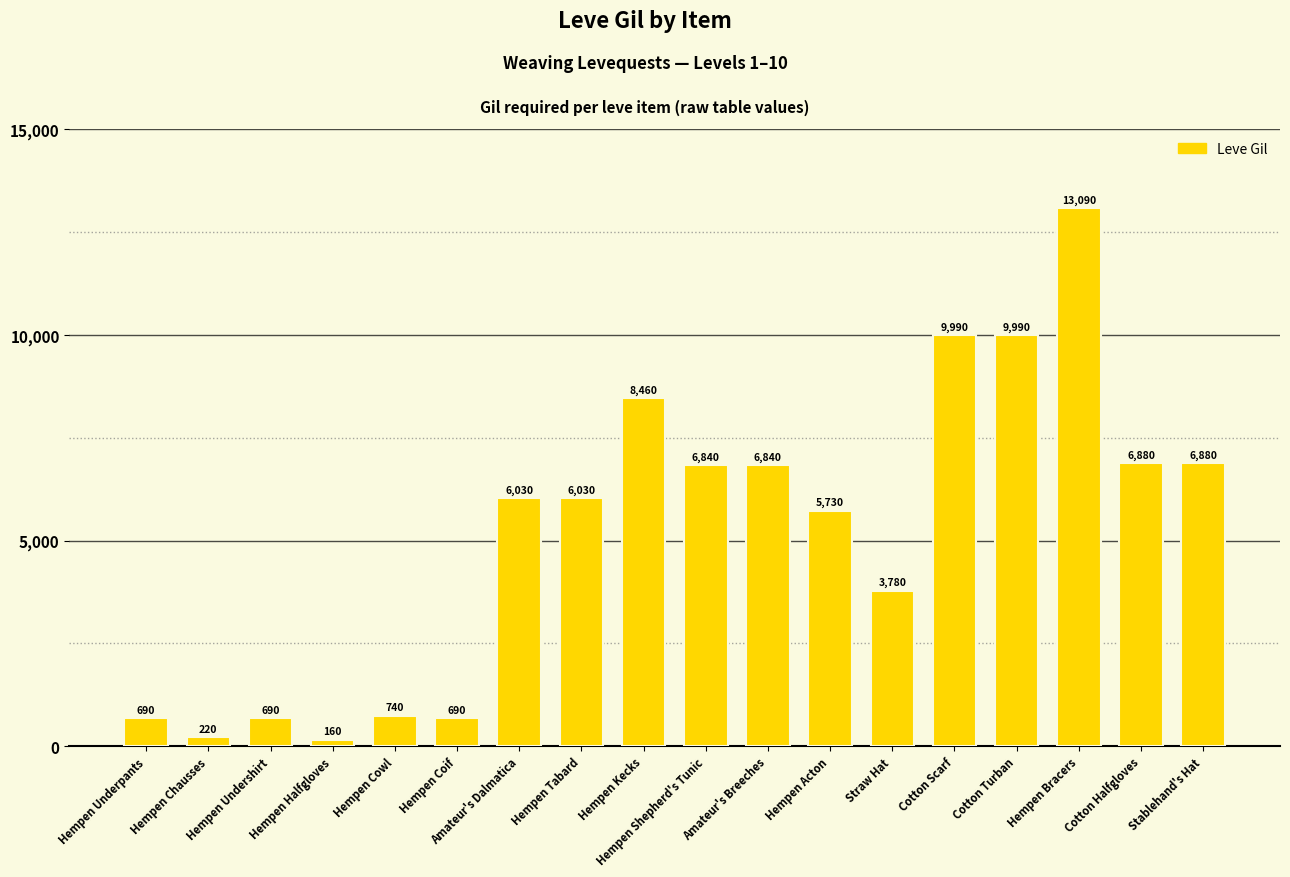

What is the sum of all values?

93730